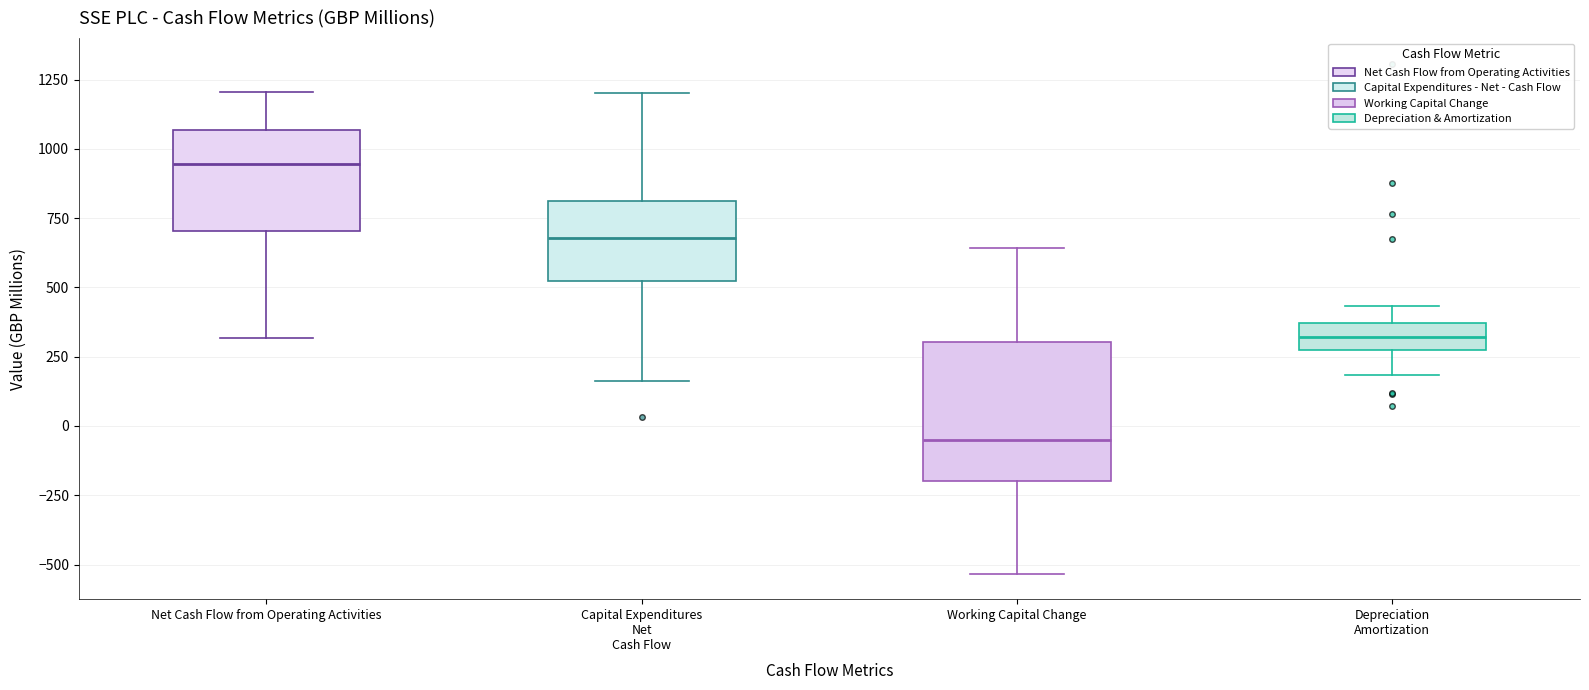

Reading left to right, transcribe this box plot: for each box, give where its median line is, the range the box spans, and where its two whiskers end, as read against the y-axis. The values are not printed on the chart, so give them approximately, as read against the axis.

Net Cash Flow from Operating Activities: median 950, box 700 to 1050, whiskers 300 to 1200
Capital Expenditures Net Cash Flow: median 700, box 550 to 800, whiskers 150 to 1200
Working Capital Change: median -50, box -200 to 300, whiskers -550 to 650
Depreciation Amortization: median 300 (inside the box), box 300 to 350, whiskers 200 to 450